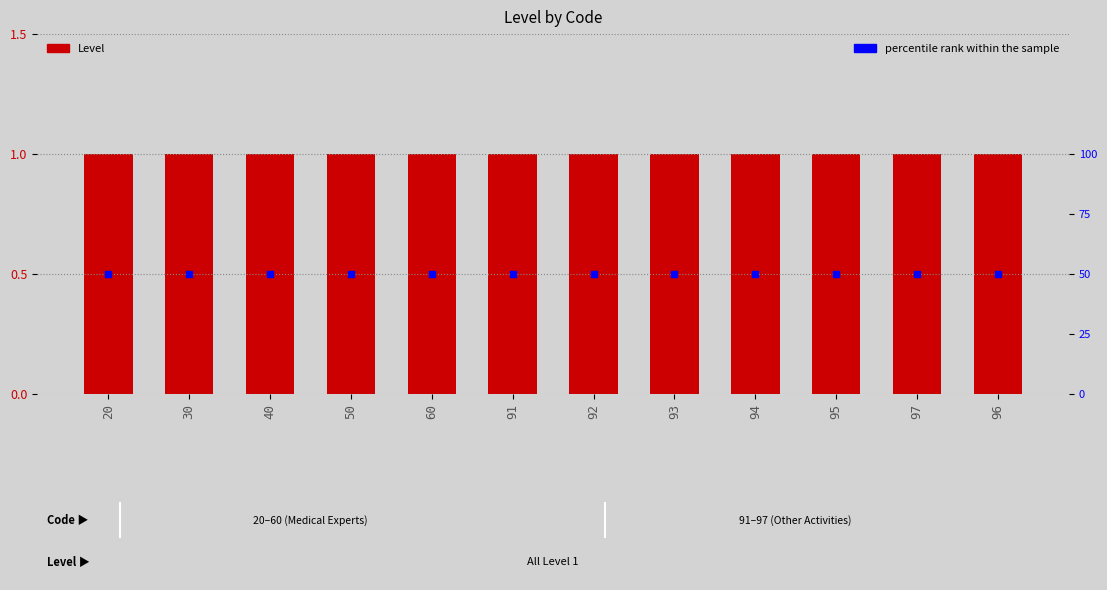

At which category is the sum across all series the highest?

20